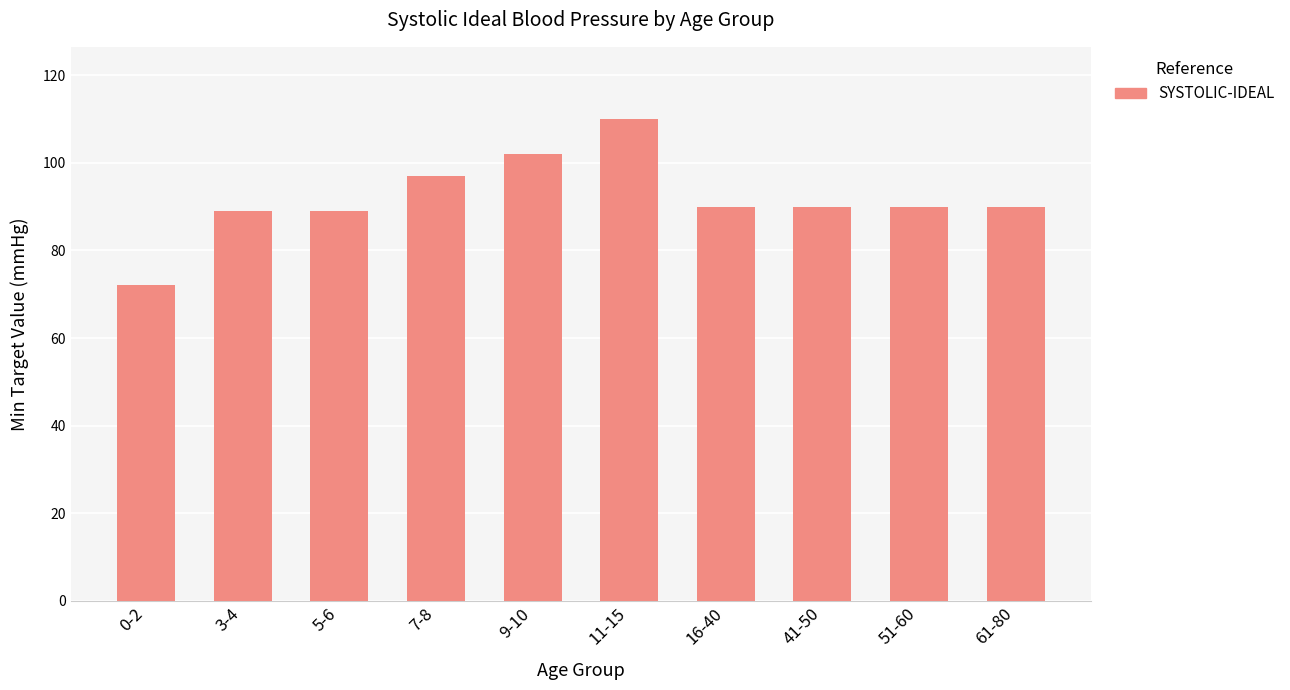

Approximately how many times larger is the value at 41-50 compared to 7-8?

0.9